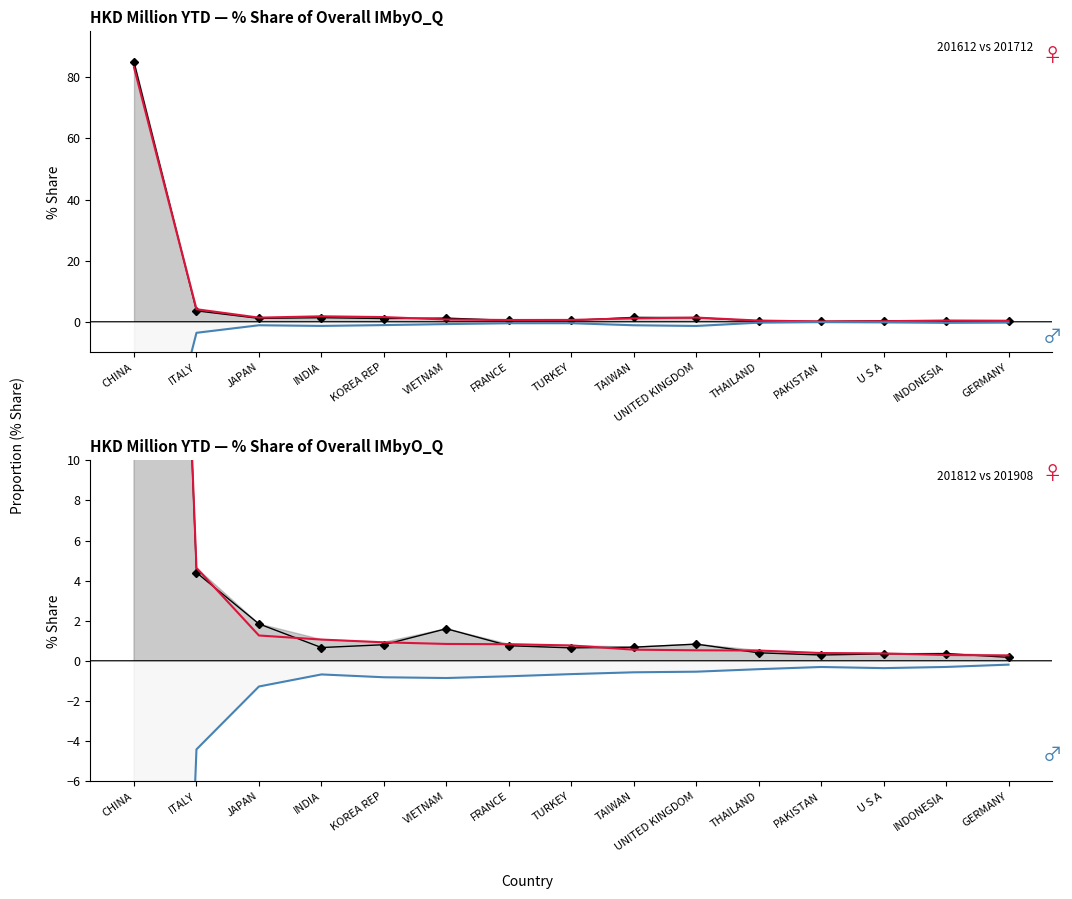

True or false: 201712_% Share and 201612_% Share intersect in this chart.

True